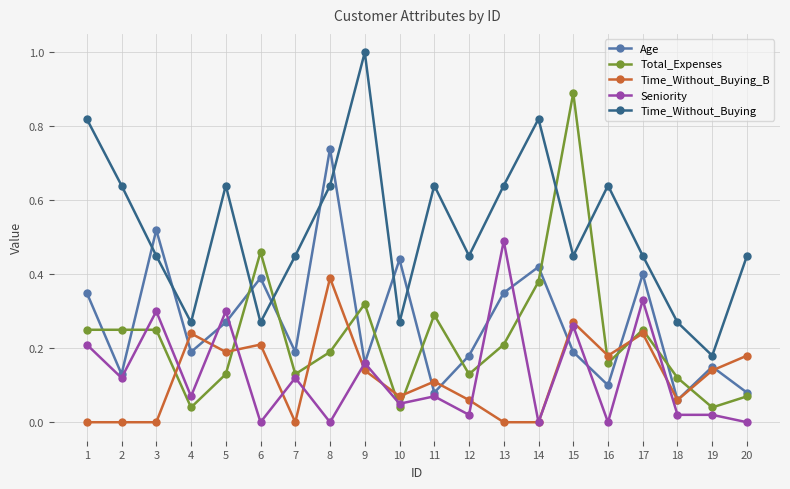

Which series has the largest total across all categories?

Time_Without_Buying